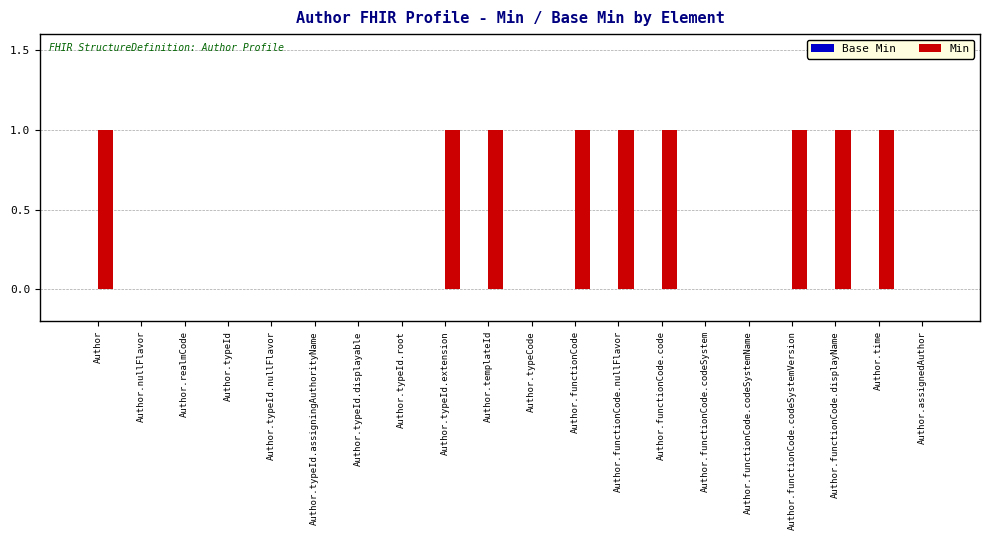

Is it true that the value at Author.typeId.root is 0?

True